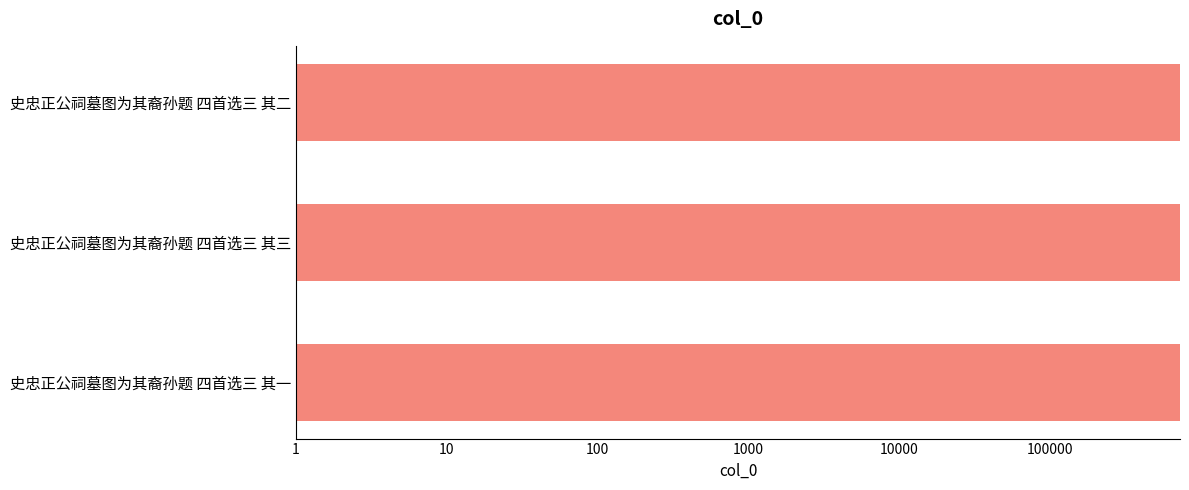

What is the value of the 3rd bar from the left?

730081